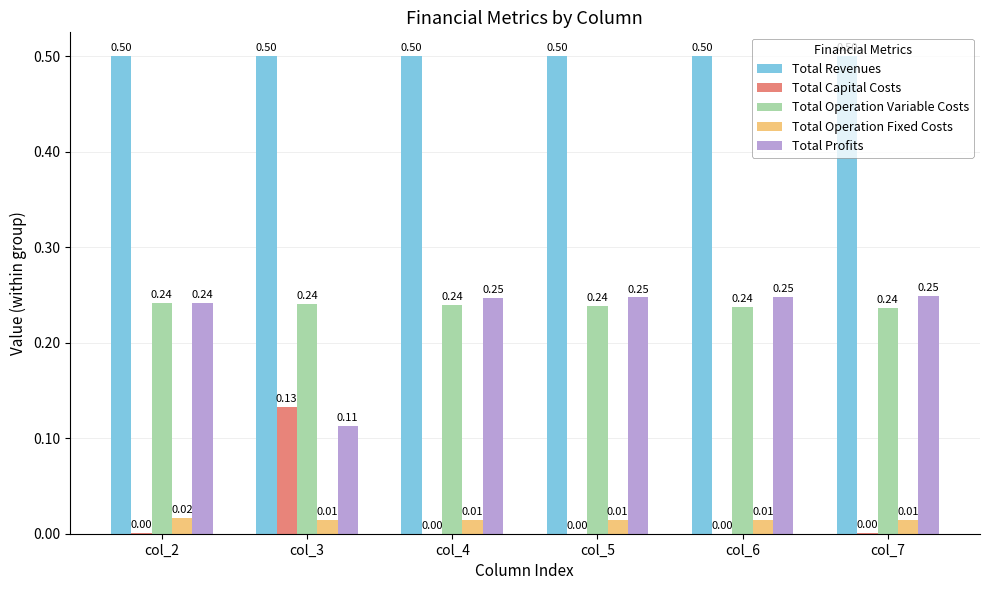

Which series changed the most between col_3 and col_7?

Total Profits